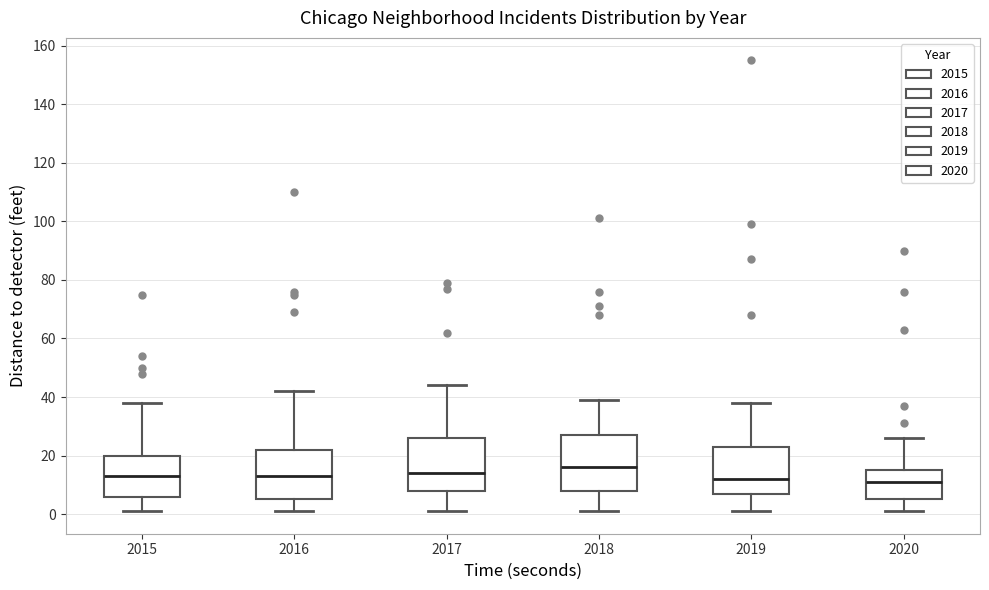

Reading left to right, transcribe this box plot: for each box, give where its median line is, the range the box spans, and where its two whiskers end, as read against the y-axis. The values are not printed on the chart, so give them approximately, as read against the axis.

2015: median 14, box 6 to 20, whiskers 2 to 38
2016: median 14, box 6 to 22, whiskers 2 to 42
2017: median 14, box 8 to 26, whiskers 2 to 44
2018: median 16, box 8 to 28, whiskers 2 to 40
2019: median 12, box 8 to 24, whiskers 2 to 38
2020: median 12, box 6 to 16, whiskers 2 to 26